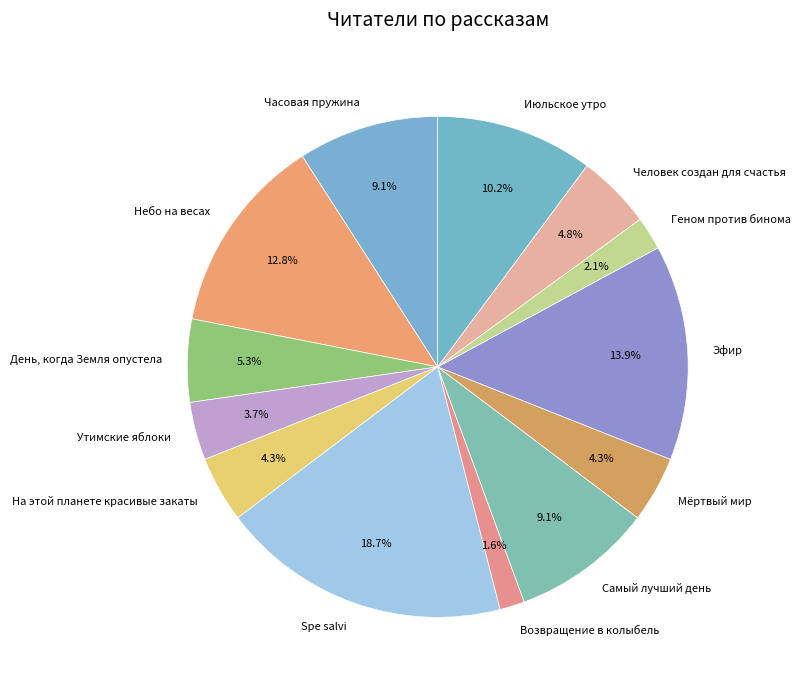

What is the total percentage of Утимские яблоки and Мёртвый мир?

8.0%